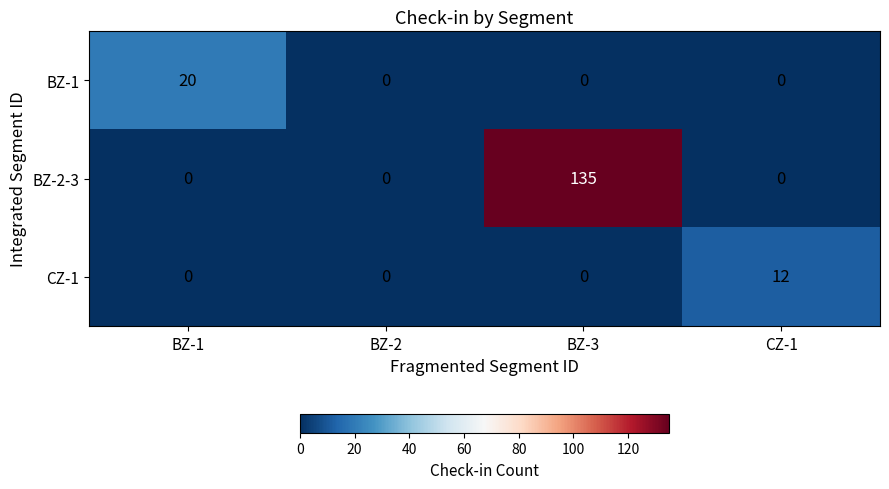

What is the difference between the BZ-2-3 values at BZ-1 and BZ-3?

135